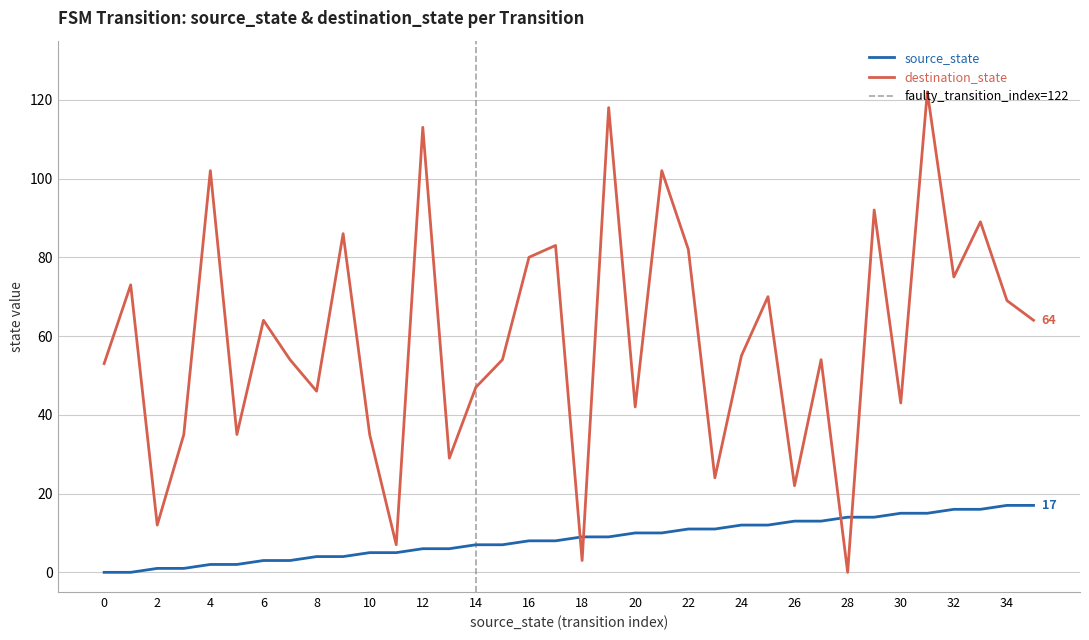

Reading left to right, extract all data points from this chart.

source_state: 0=0	1=0	2=1	3=1	4=2	5=2	6=3	7=3	8=4	9=4	10=5	11=5	12=6	13=6	14=7	15=7	16=8	17=8	18=9	19=9	20=10	21=10	22=11	23=11	24=12	25=12	26=13	27=13	28=14	29=14	30=15	31=15	32=16	33=16	34=17	35=17
destination_state: 0=53	1=73	2=12	3=35	4=102	5=35	6=64	7=54	8=46	9=86	10=35	11=7	12=113	13=29	14=47	15=54	16=80	17=83	18=3	19=118	20=42	21=102	22=82	23=24	24=55	25=70	26=22	27=54	28=0	29=92	30=43	31=122	32=75	33=89	34=69	35=64